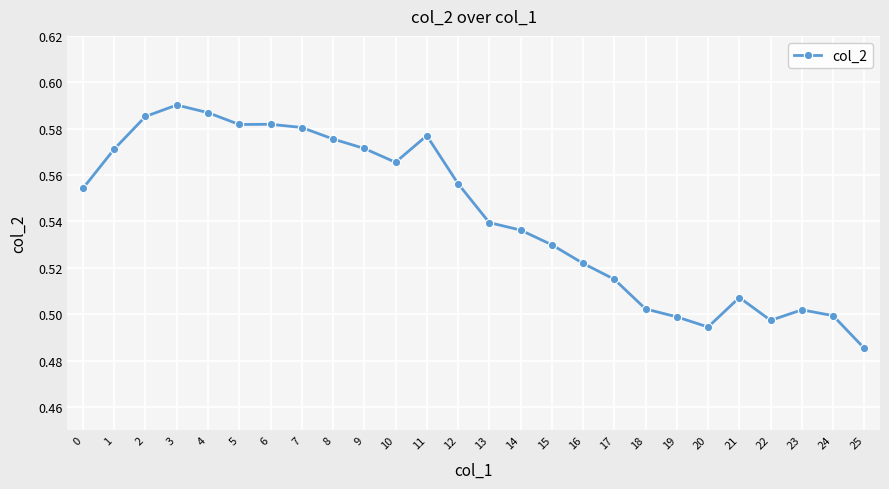

Which label corresponds to the largest value in the chart?

3